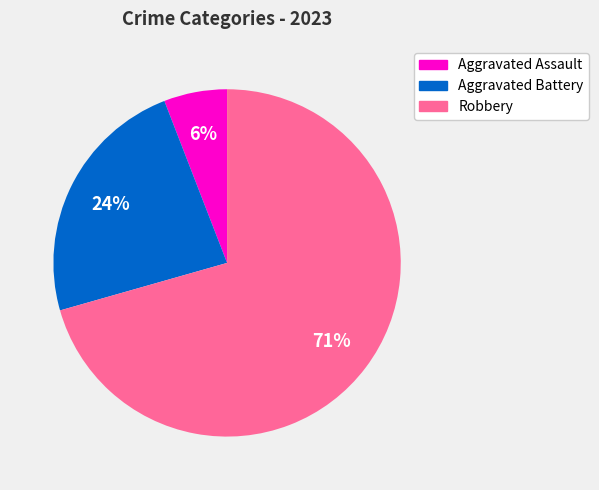

Is there a majority slice in this chart?

Yes